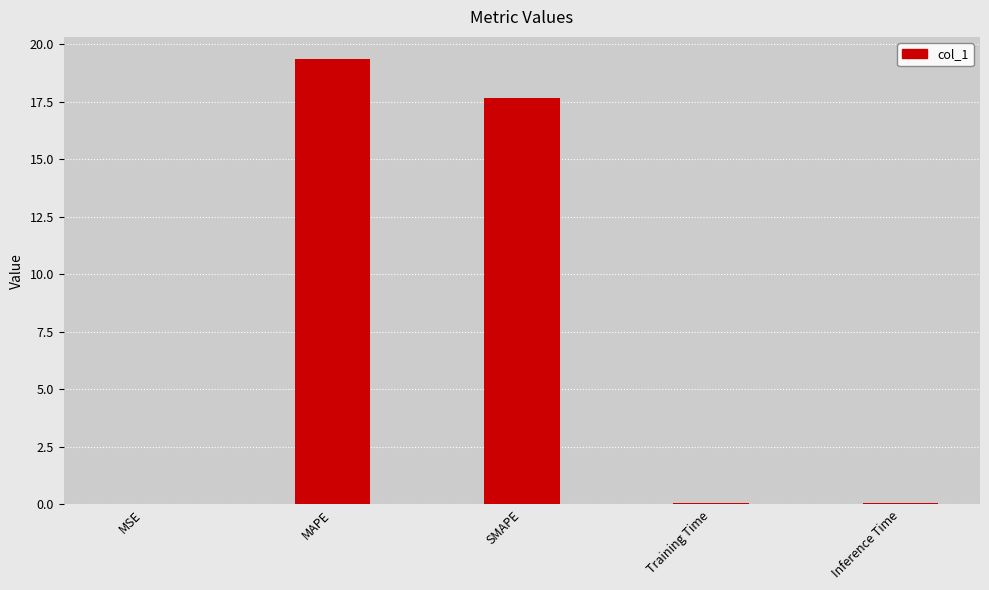

Between Training Time and MAPE, which is larger?

MAPE